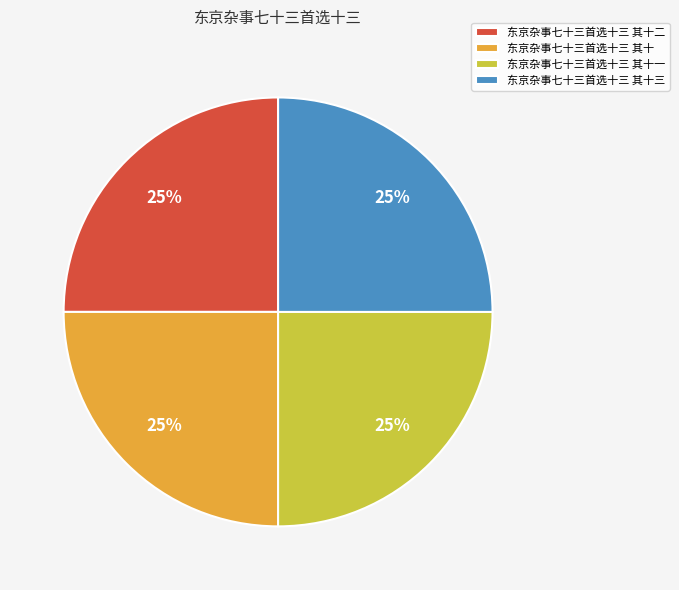

The 东京杂事七十三首选十三 其十一 slice represents 25% of the pie. True or false?

True